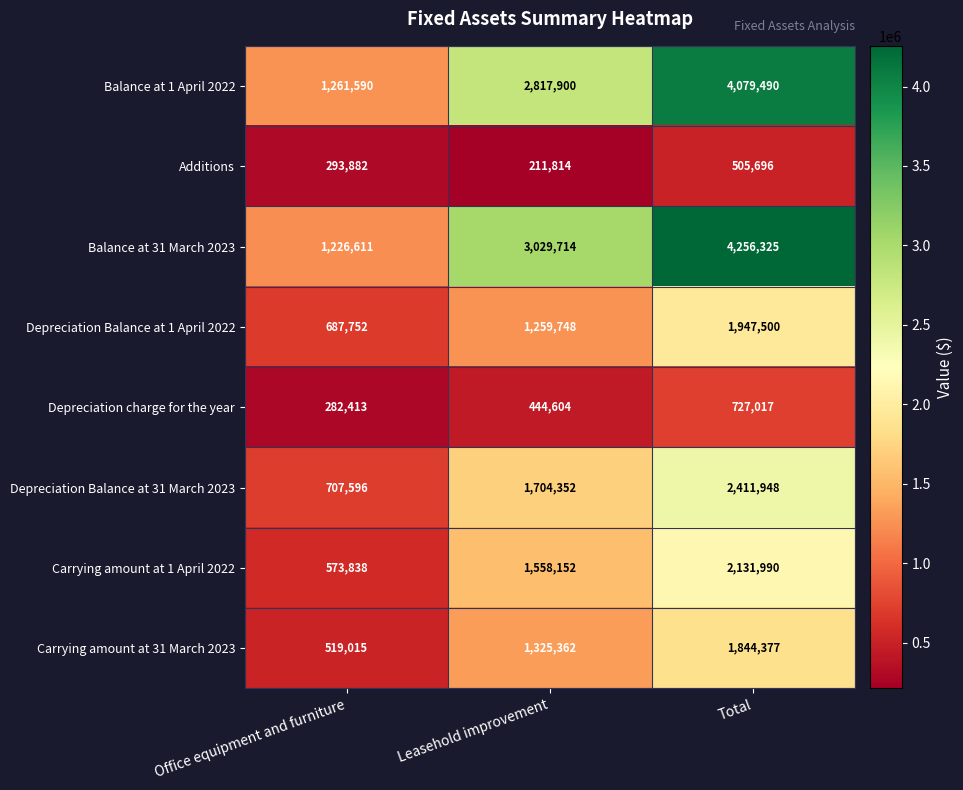

At which label is Additions closest to 358755?

Office equipment and furniture